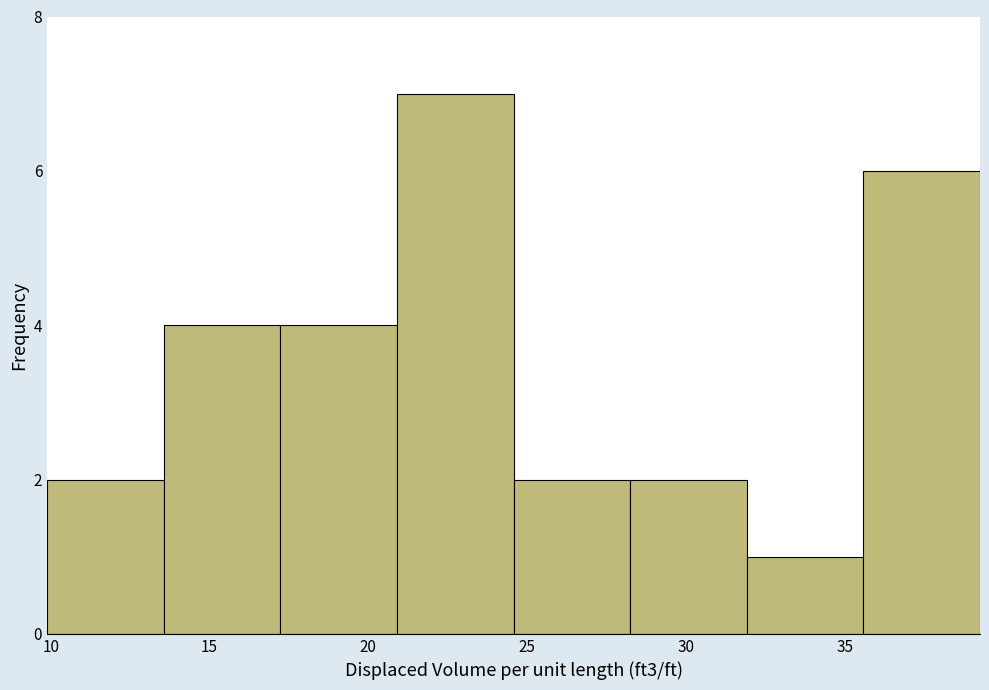

Reading left to right, list every bar in this chart as the range it spans on the x-axis followed by its height. Neither the bar edges nor the heights are printed on the chart, so give them approximately, as read against the axes.

10.0 to 13.5: 2
13.5 to 17.0: 4
17.0 to 21.0: 4
21.0 to 24.5: 7
24.5 to 28.0: 2
28.0 to 32.0: 2
32.0 to 35.5: 1
35.5 to 39.5: 6